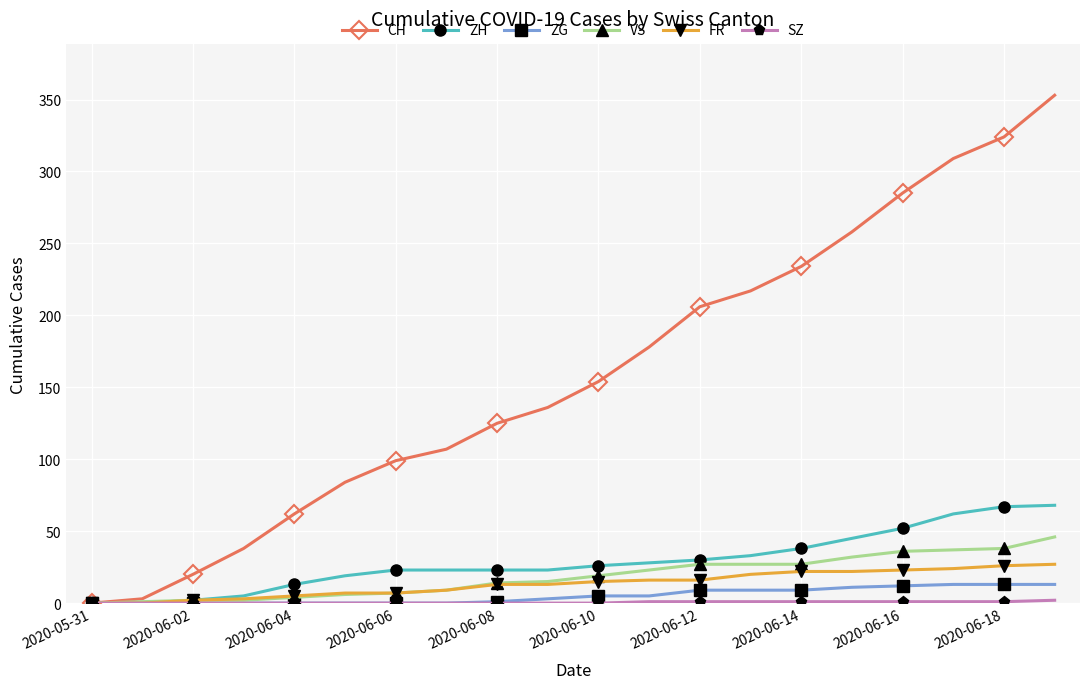

How many categories are shown in the chart?

20